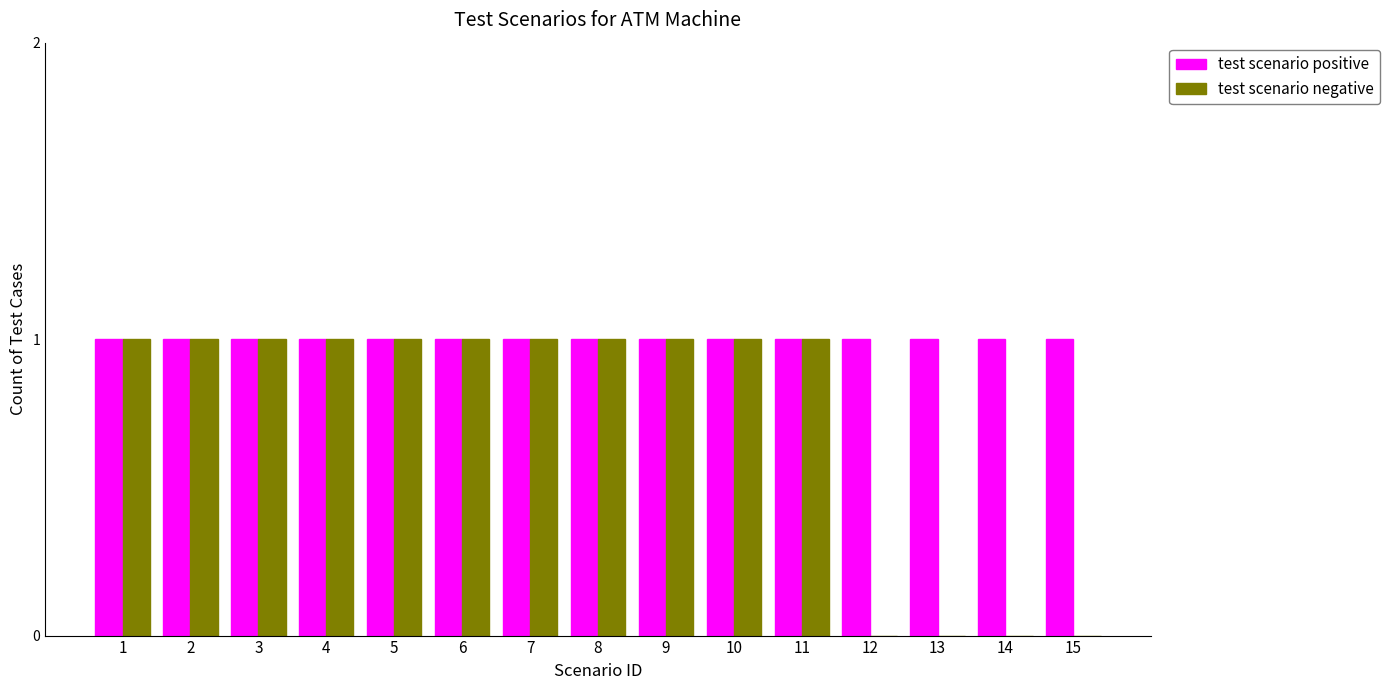

Which series has the widest spread of values?

test scenario negative